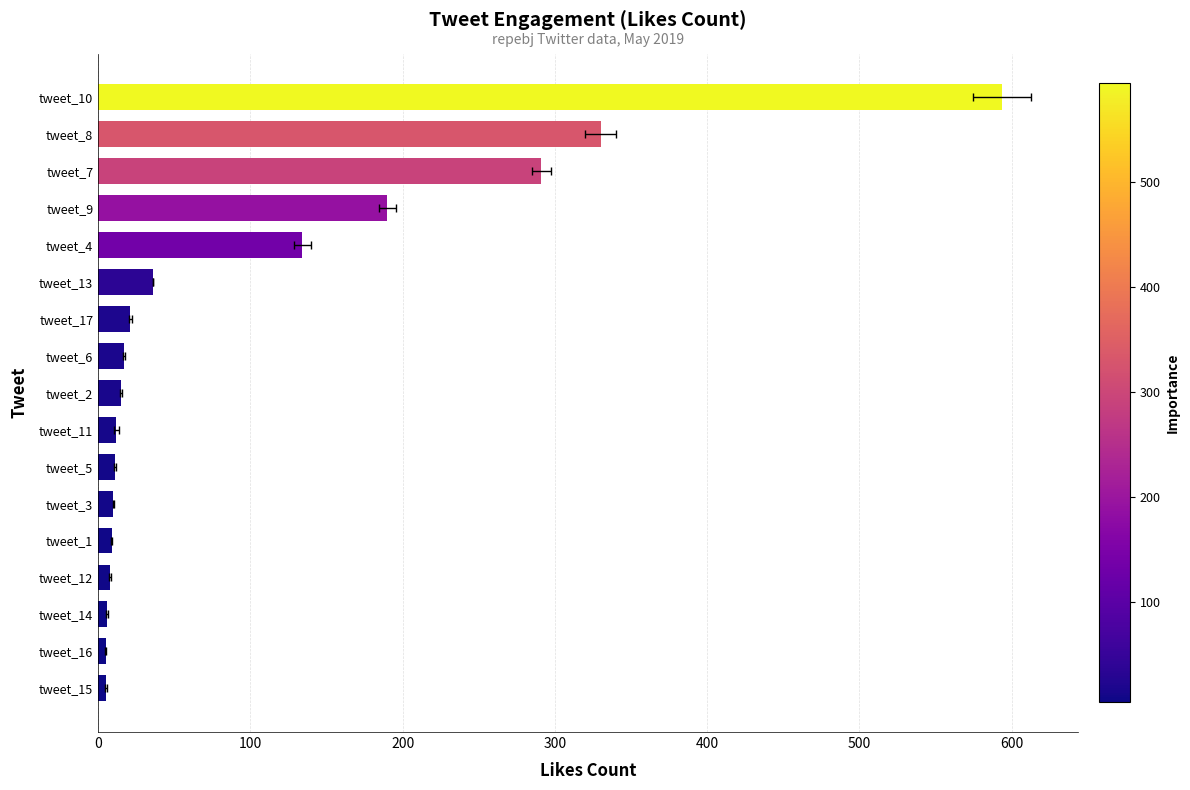

Where does the data first go above 15?

tweet_6